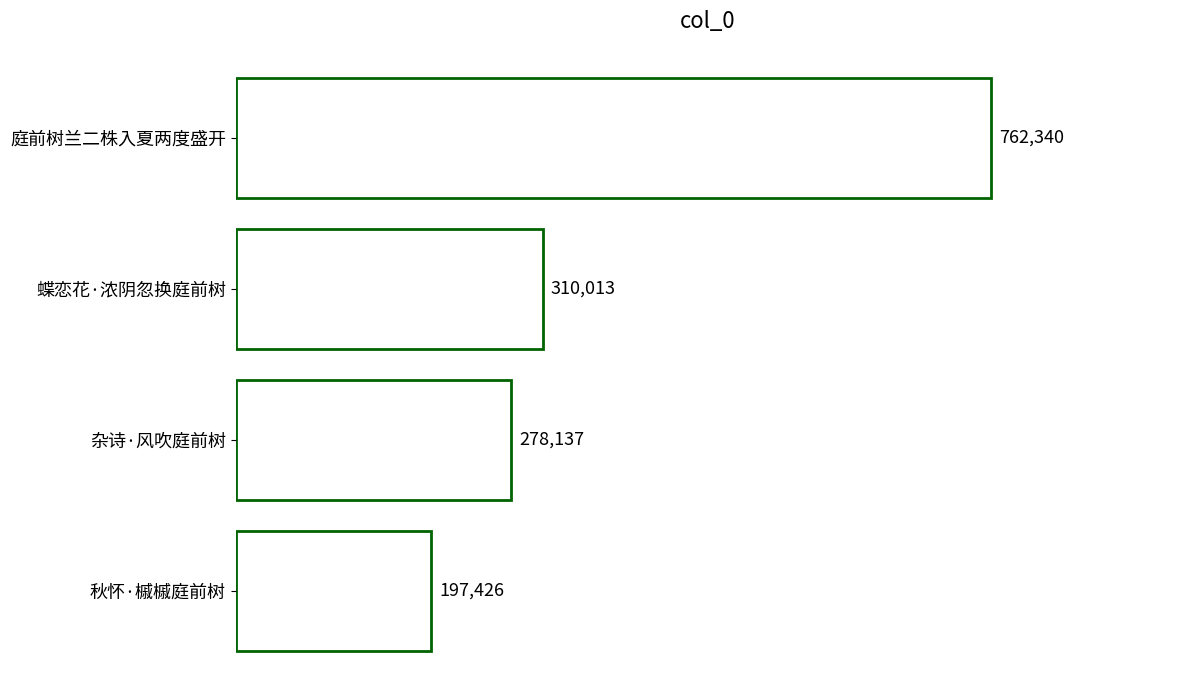

Reading top to bottom, list all the values displayed in this chart.

762340	310013	278137	197426